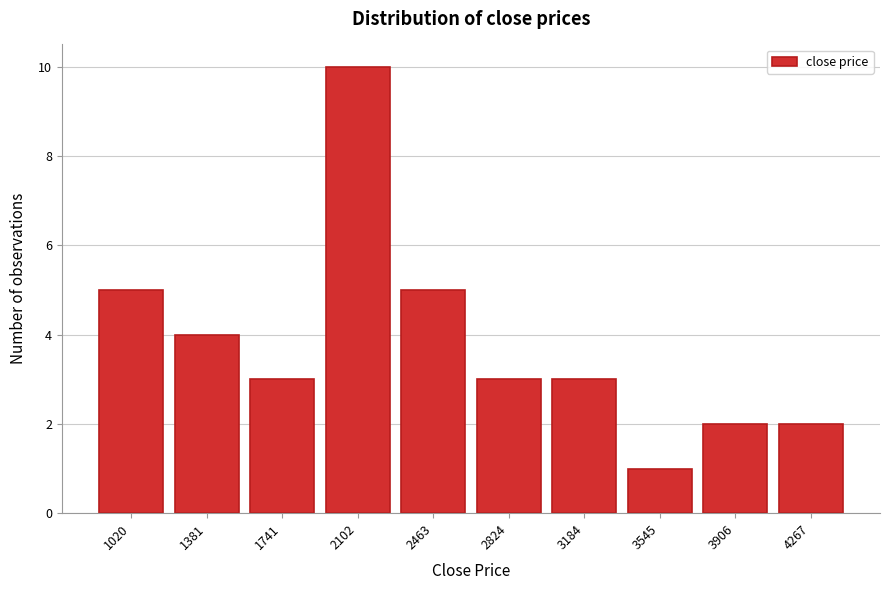

Reading left to right, what are all the values shown in this chart?

1020=5	1381=4	1741=3	2102=10	2463=5	2824=3	3184=3	3545=1	3906=2	4267=2